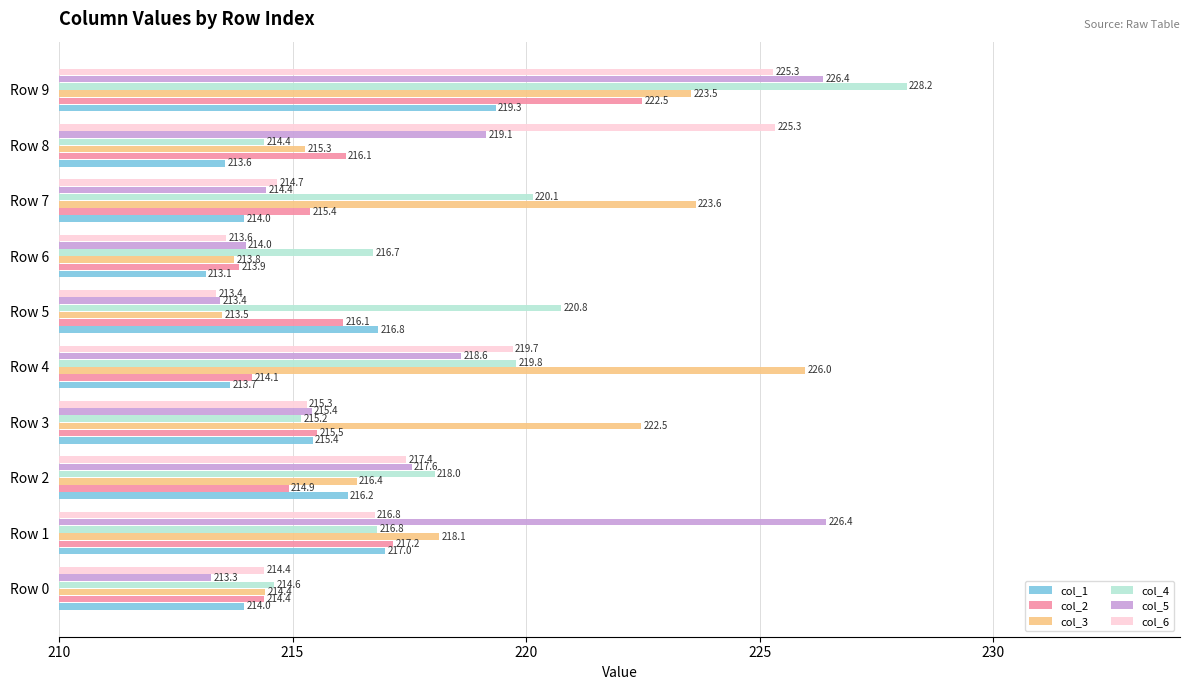

What is the sum of the col_1 values at Row 3 and Row 4?

429.1